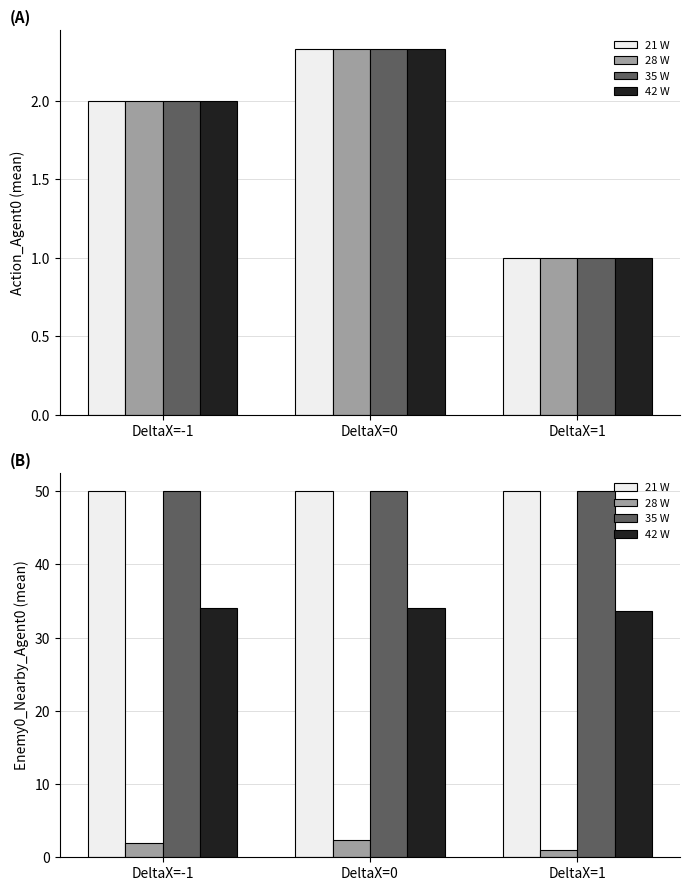

What is the minimum value shown in the chart?

1.0